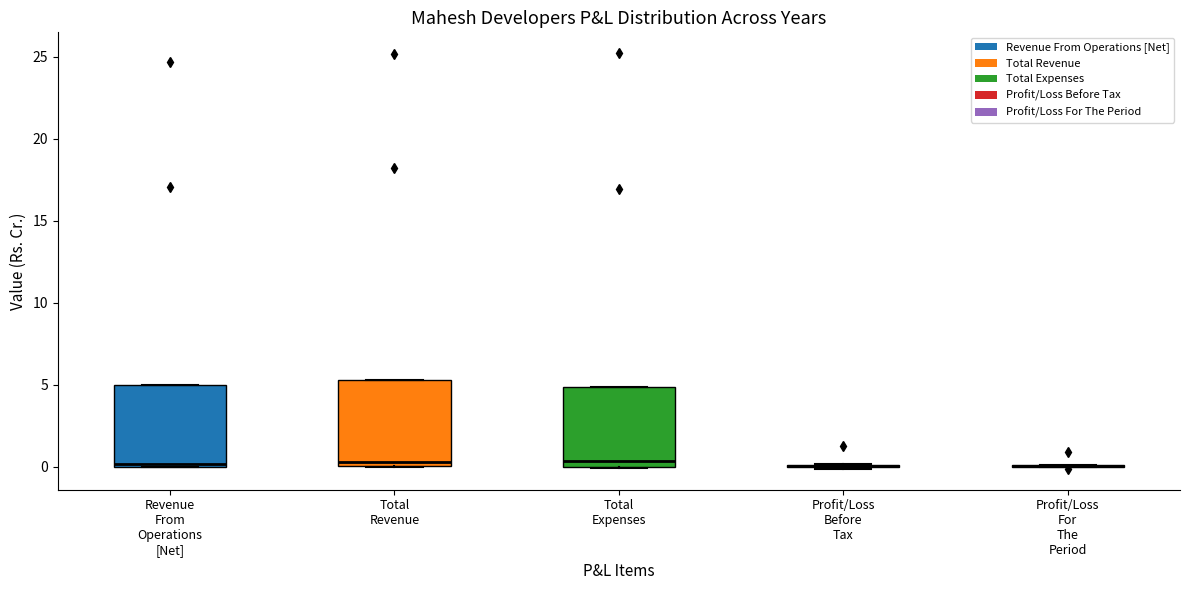

Reading left to right, transcribe this box plot: for each box, give where its median line is, the range the box spans, and where its two whiskers end, as read against the y-axis. The values are not printed on the chart, so give them approximately, as read against the axis.

Revenue From Operations [Net]: median 0.0 (just above the box's lower edge), box 0.0 to 5.0, whiskers 0.0 to 5.0
Total Revenue: median 0.5, box 0.0 to 5.5, whiskers 0.0 to 5.5
Total Expenses: median 0.5, box 0.0 to 5.0, whiskers 0.0 to 5.0
Profit/Loss Before Tax: box collapsed to a line at 0.0, whiskers 0.0 to 0.0
Profit/Loss For The Period: box collapsed to a line at 0.0, whiskers 0.0 to 0.0